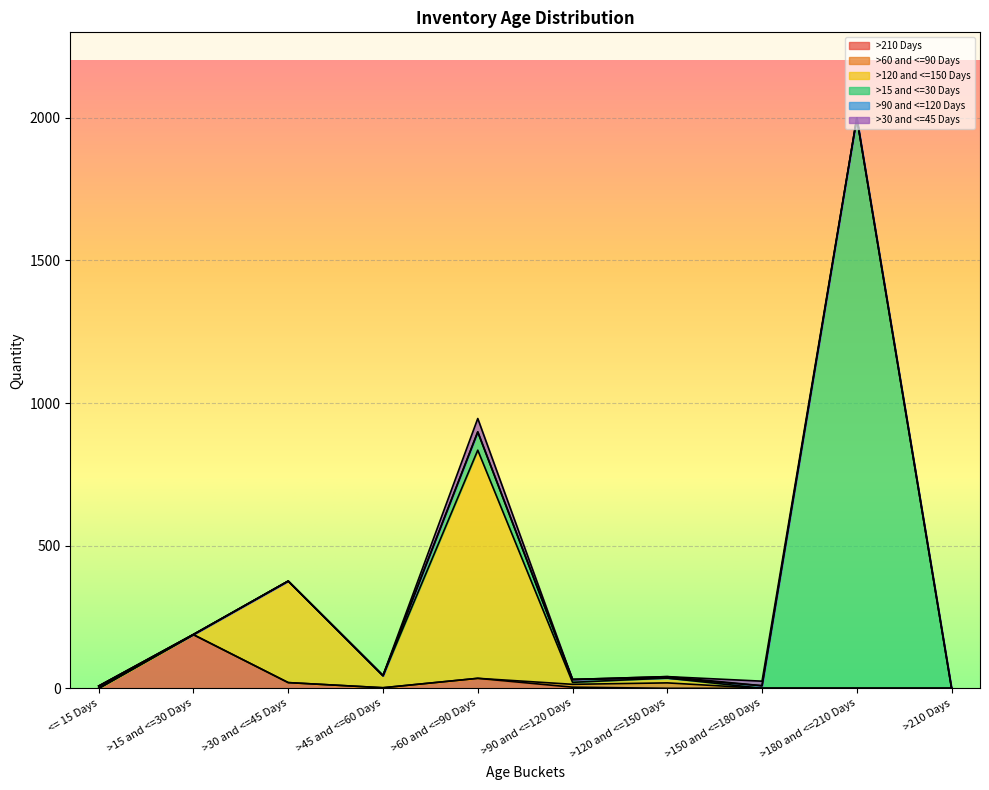

True or false: >30 and <=45 Days has a value of 0 at >90 and <=120 Days.

True